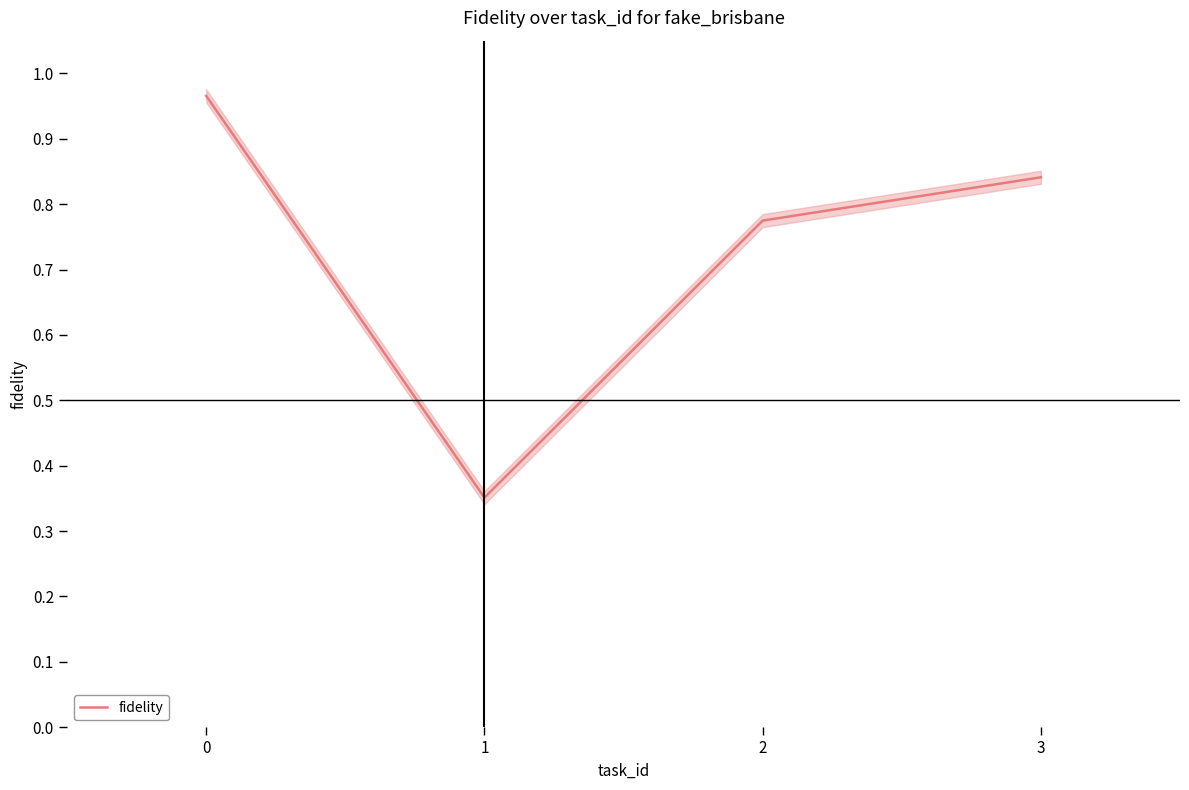

What is the sum of the values at 3 and 0?

1.8